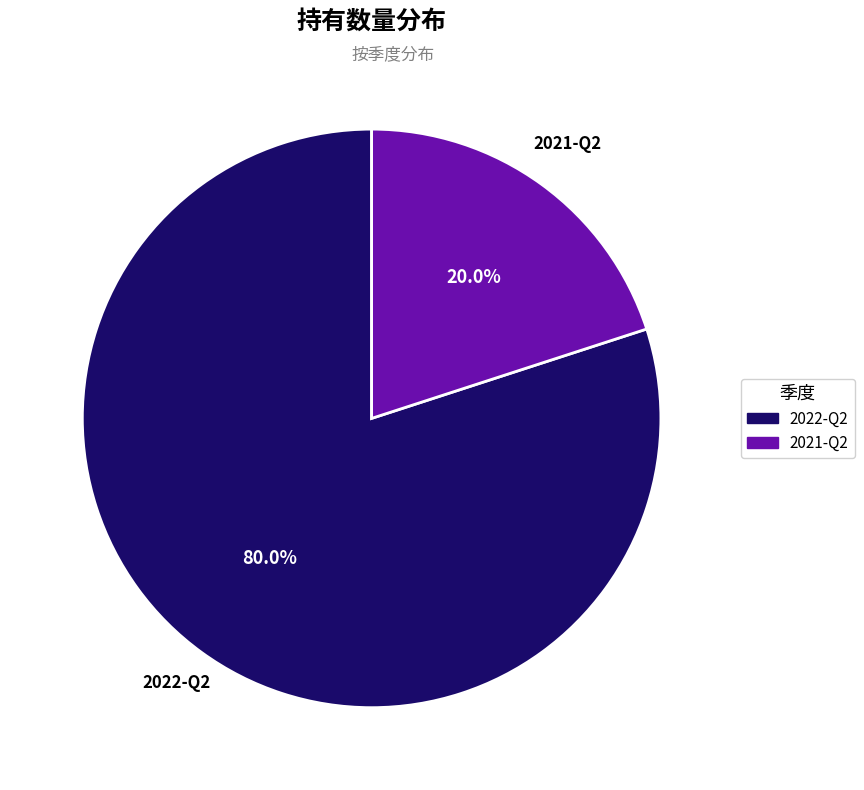

Count the number of slices in the pie.

2